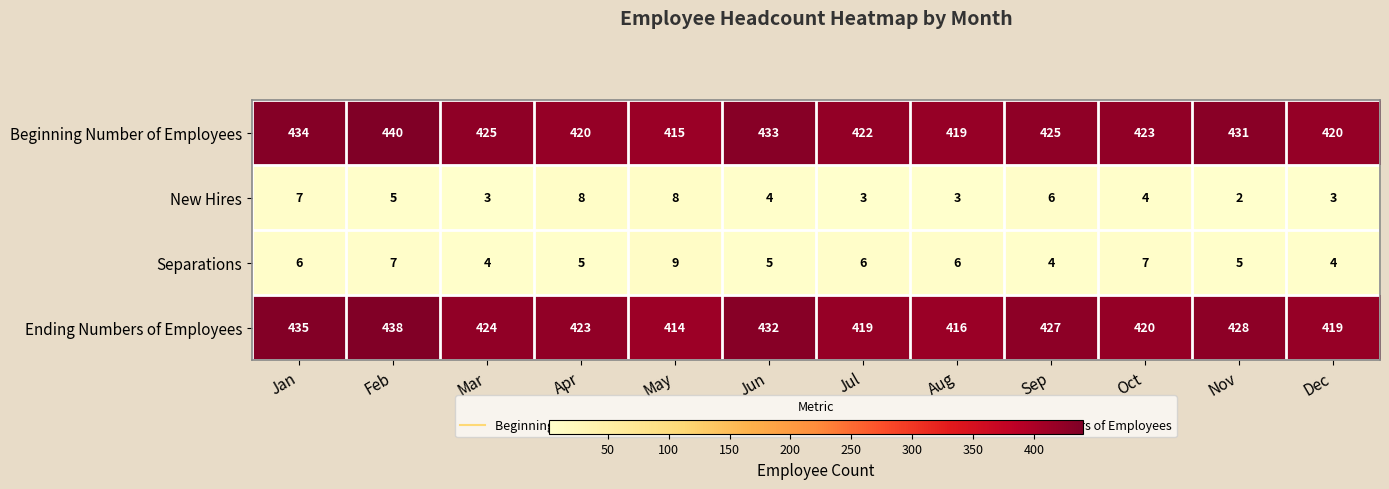

What is the difference between the maximum and minimum values in the Separations series?

5